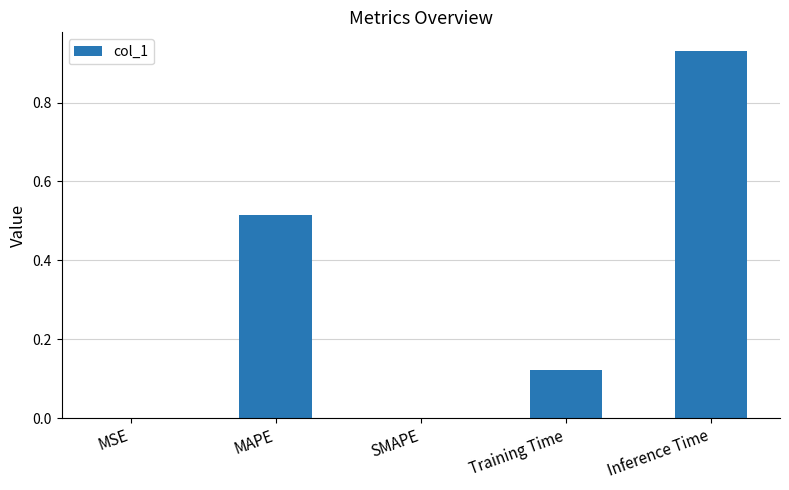

Is it true that the value at MAPE is 0.3?

False